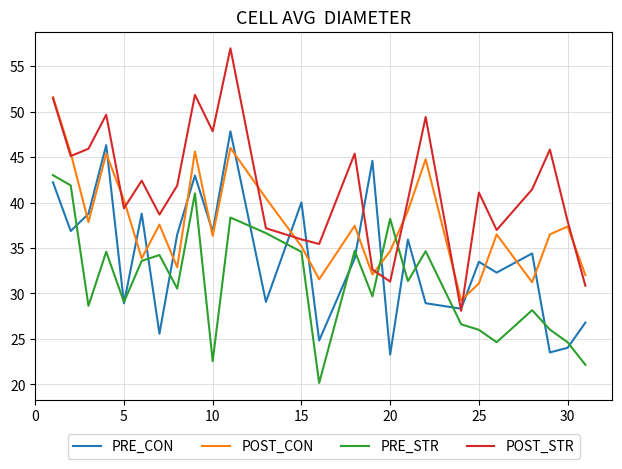

What is the minimum value for POST_STR?

28.1